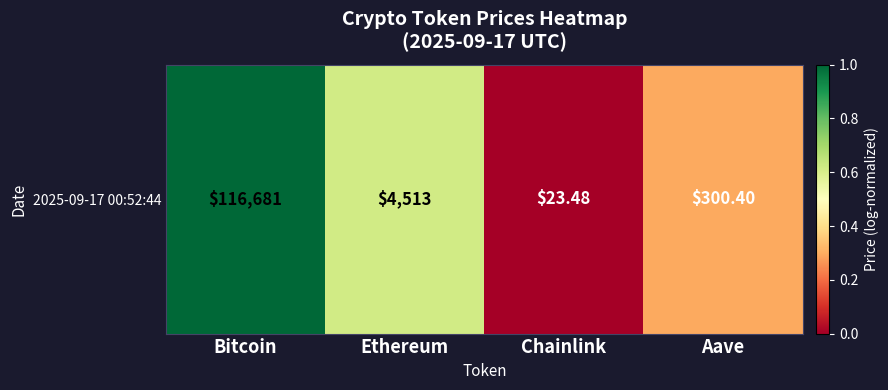

What is the difference between the values at Aave and Bitcoin?

0.7